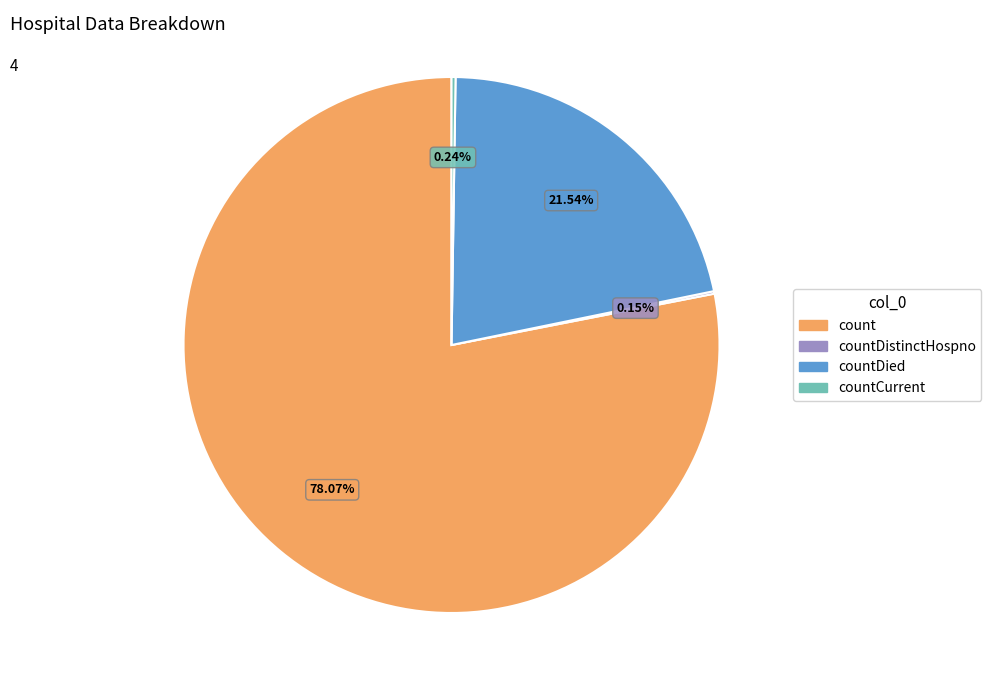

What is the largest slice in the pie chart?

count